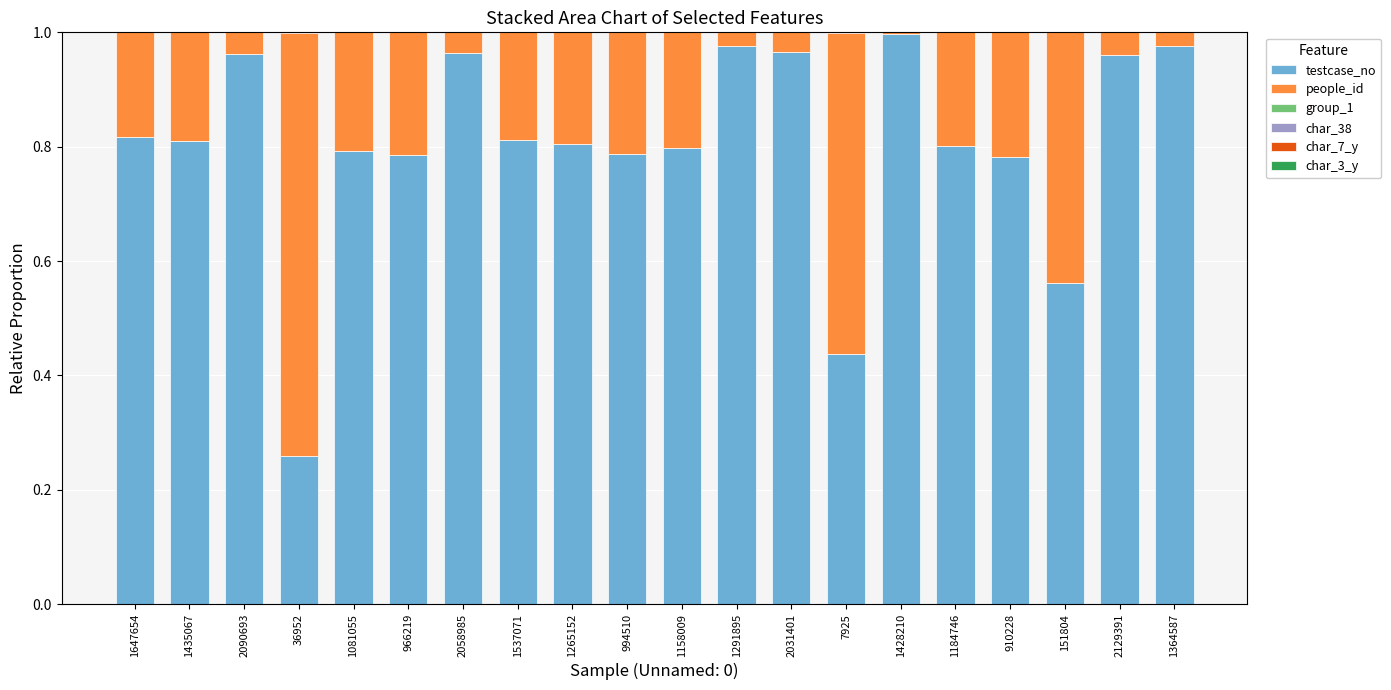

What is the sum of the testcase_no values at 1158009 and 2031401?

1.8